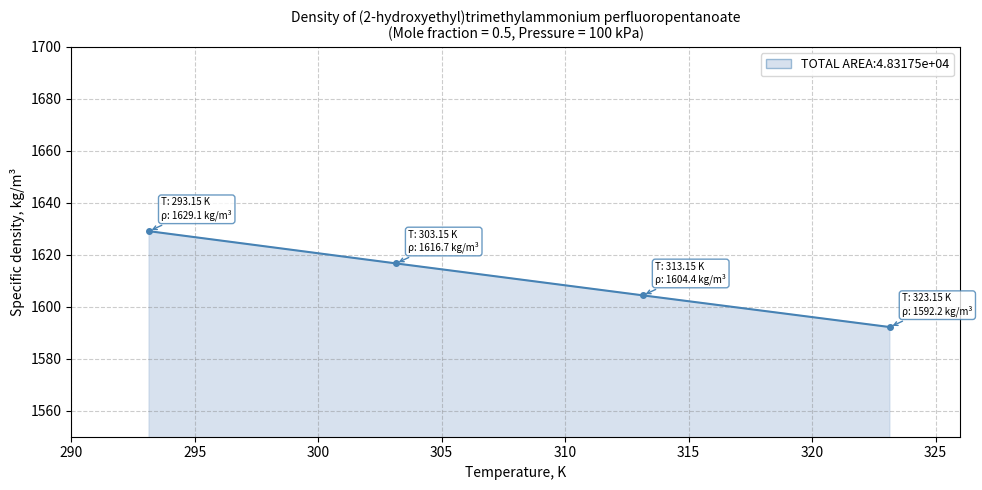

Reading left to right, transcribe all the data shown in this chart.

1629.1	1616.7	1604.4	1592.2